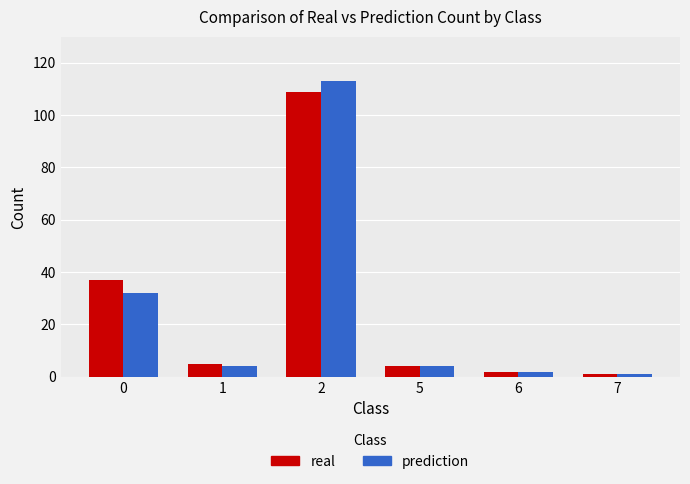

Which category has the highest value in the prediction series?

2